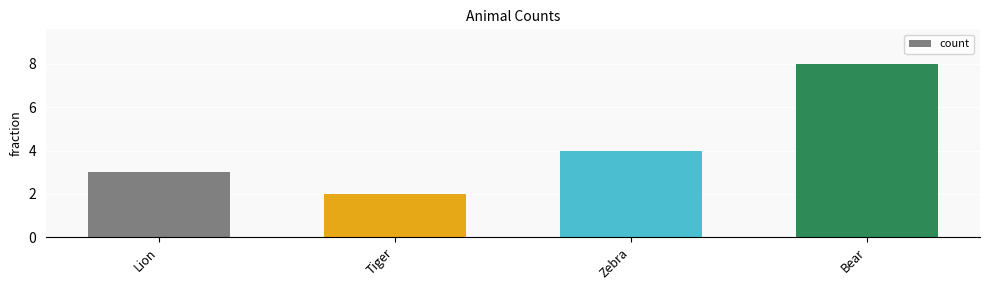

What is the label of the 4th bar from the left?

Bear